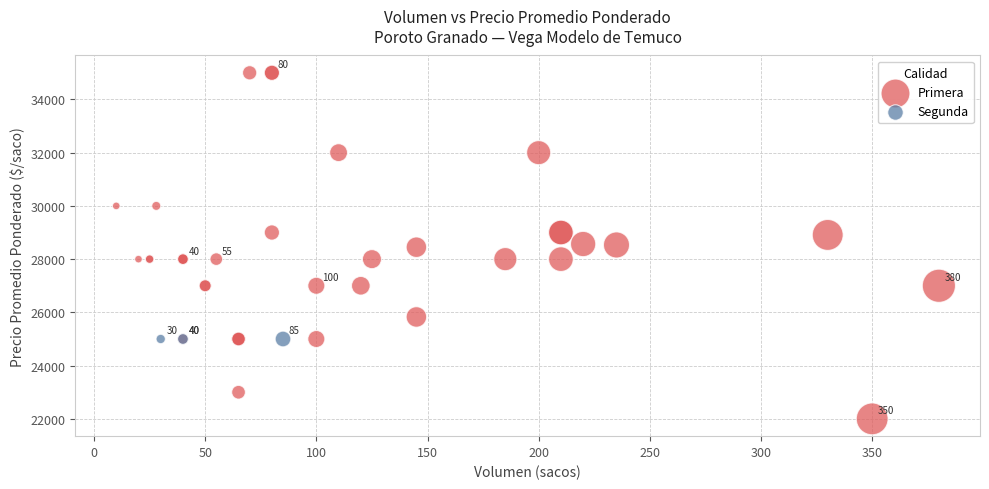

Which series reaches the maximum Y coordinate?

Primera